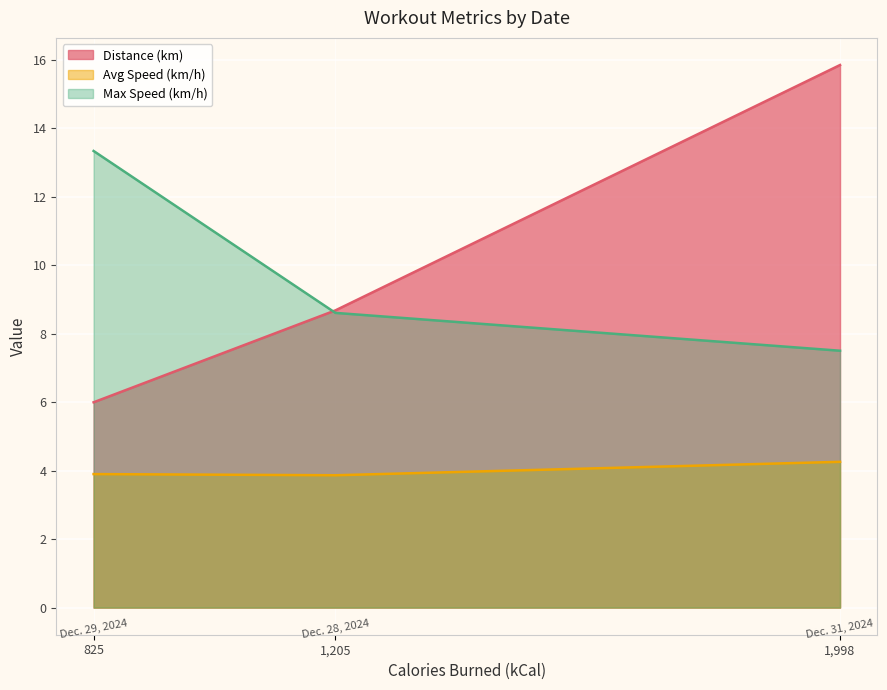

What is the smallest value displayed?

3.9